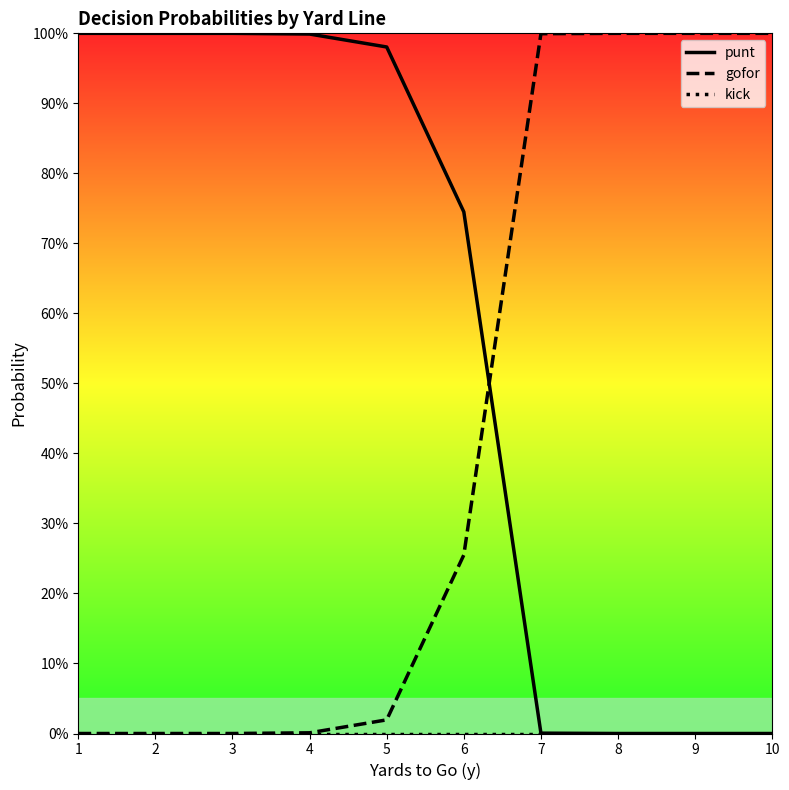

Is the value of gofor at 3 greater than the value of punt at 3?

No